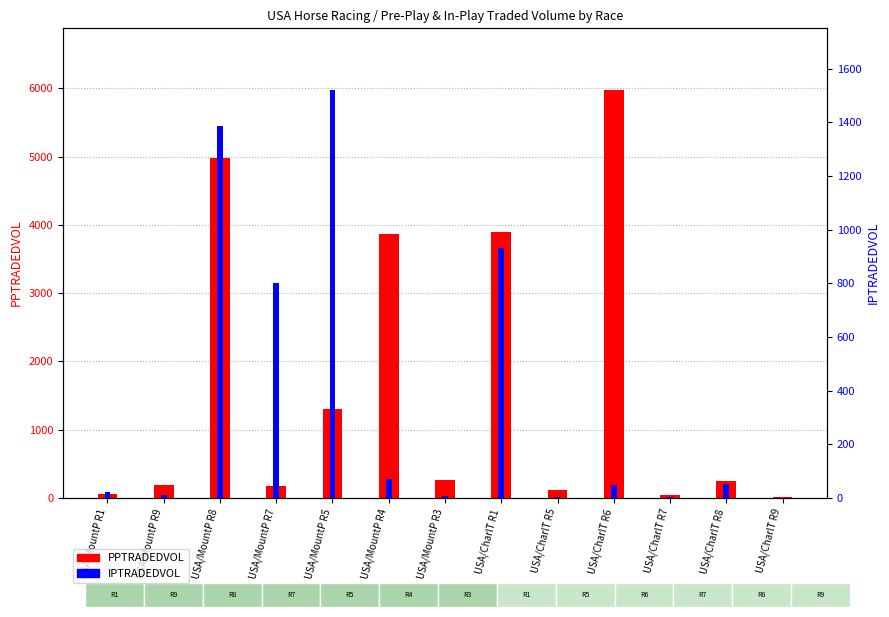

Count the number of categories in the chart.

13